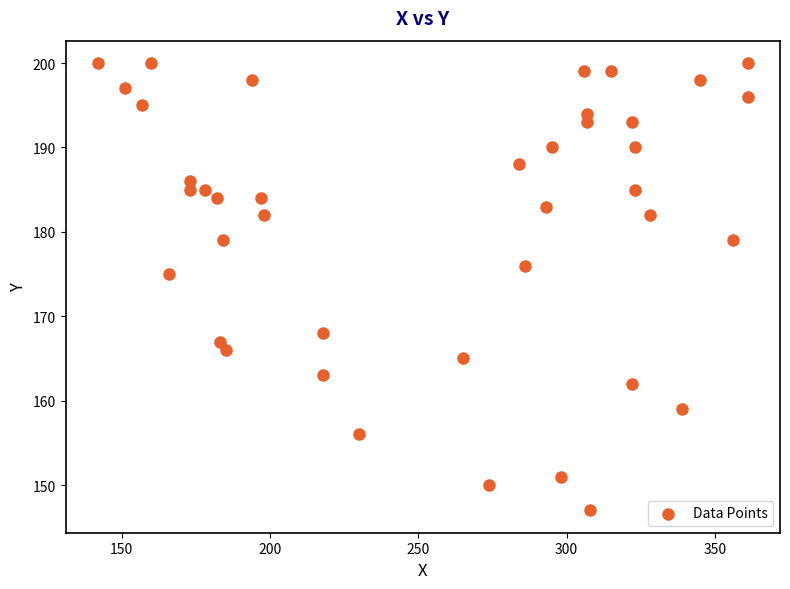

What is the range of X values (max minus min)?

219